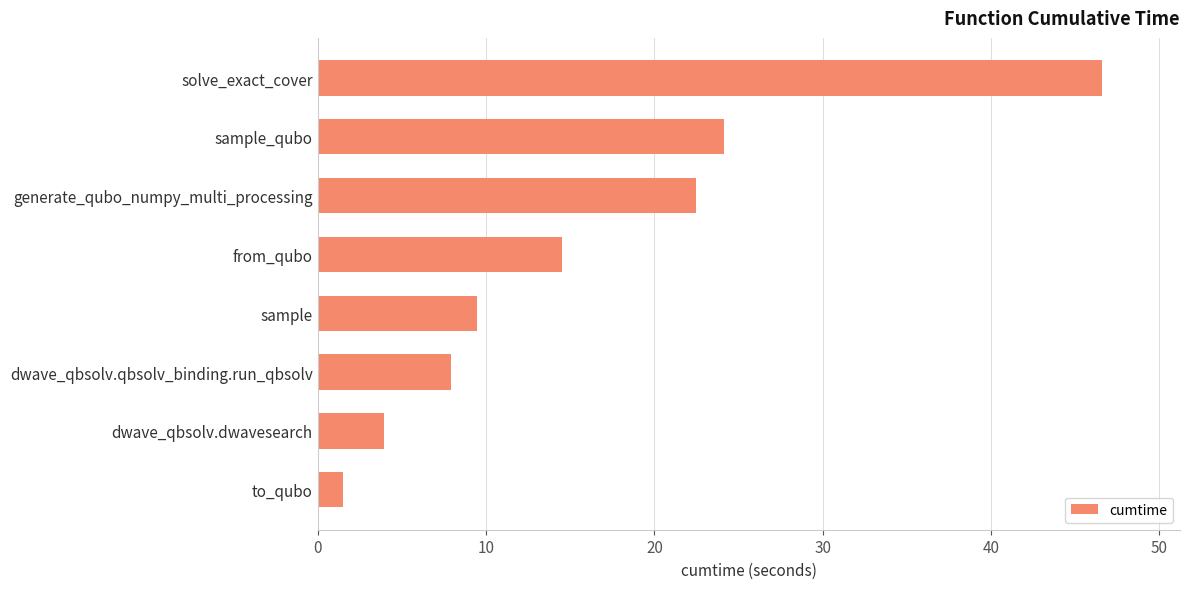

What is the smallest value displayed?

1.5